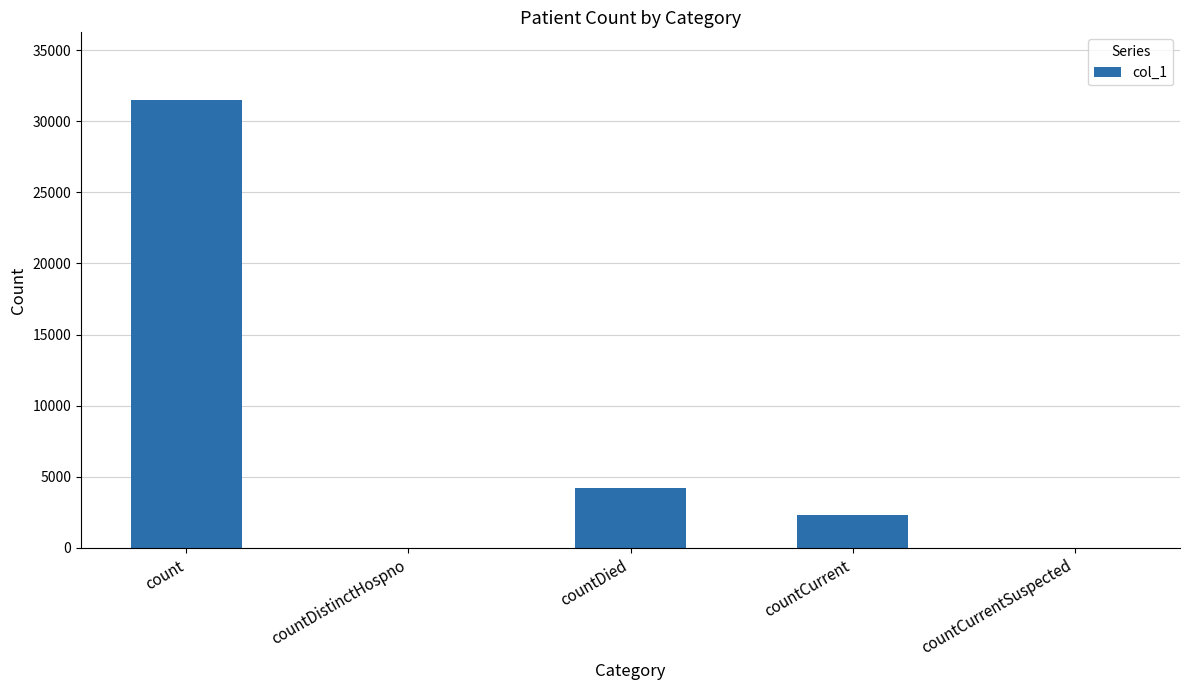

Approximately how many times larger is the value at countCurrent compared to count?

0.1